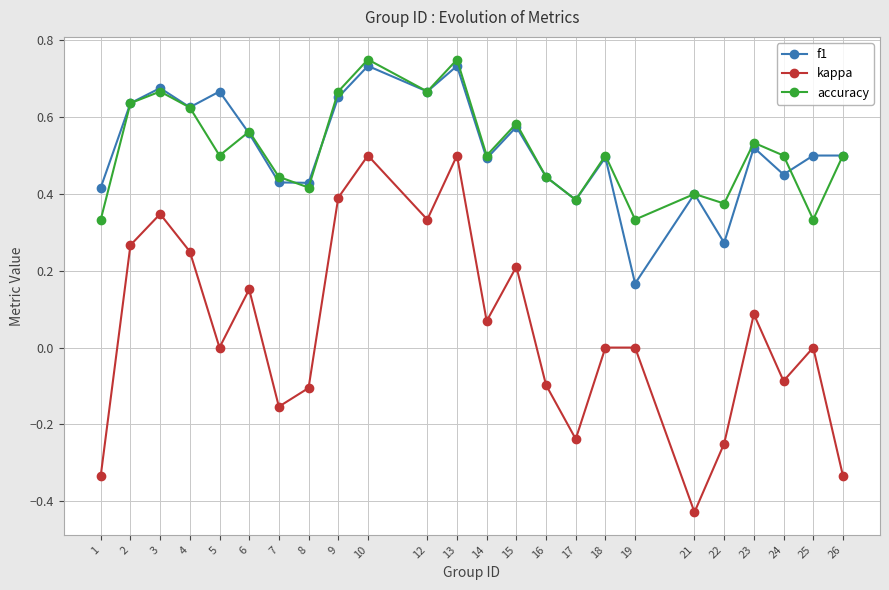

Which category has the lowest value across all series?

21